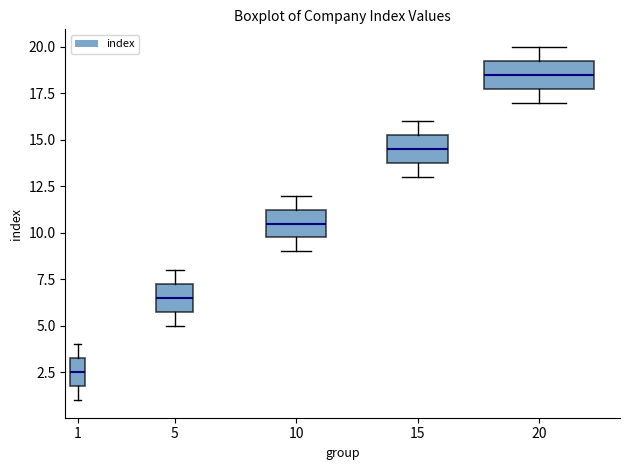

Which box has the highest median line?

20